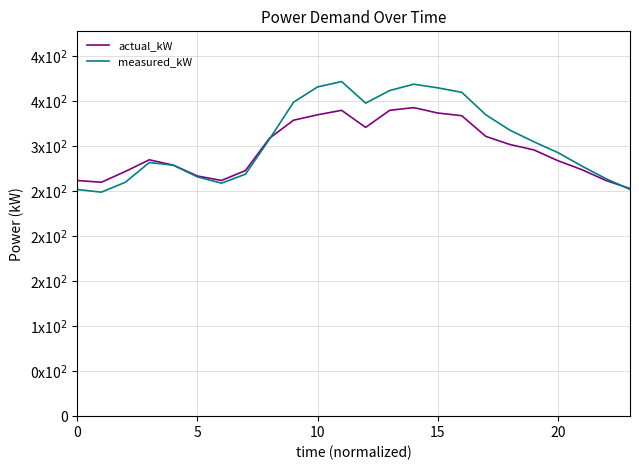

What are all the series names shown in the legend?

actual_kW, measured_kW